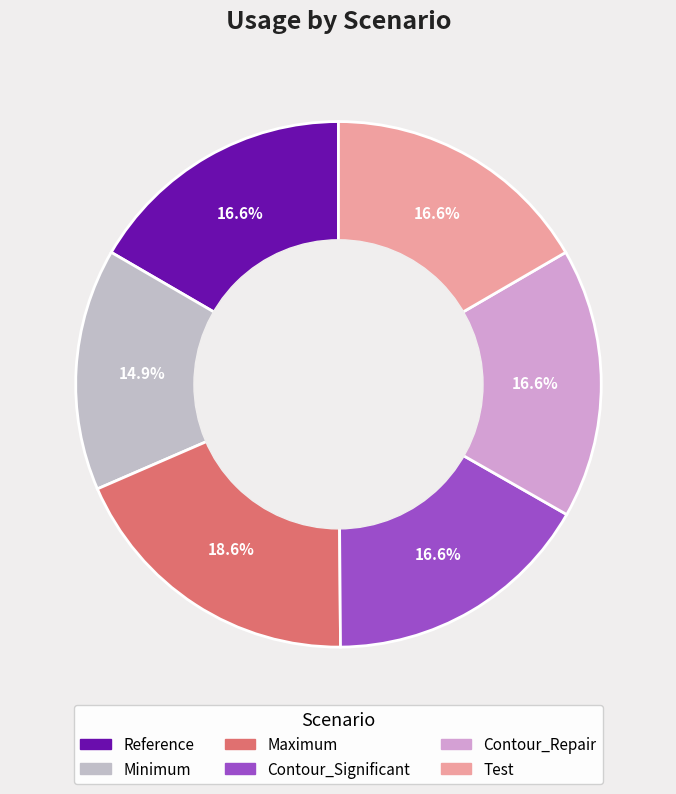

Rank the categories by value from highest to lowest.

Maximum, Reference, Contour_Significant, Contour_Repair, Test, Minimum